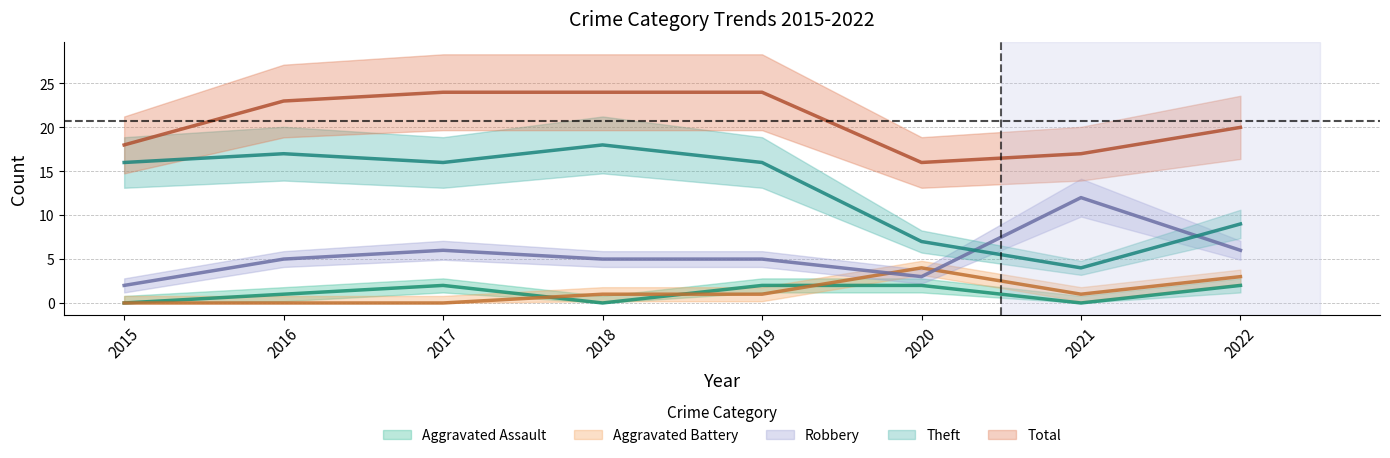

What are all the series names shown in the legend?

Aggravated Assault, Aggravated Battery, Robbery, Theft, Total